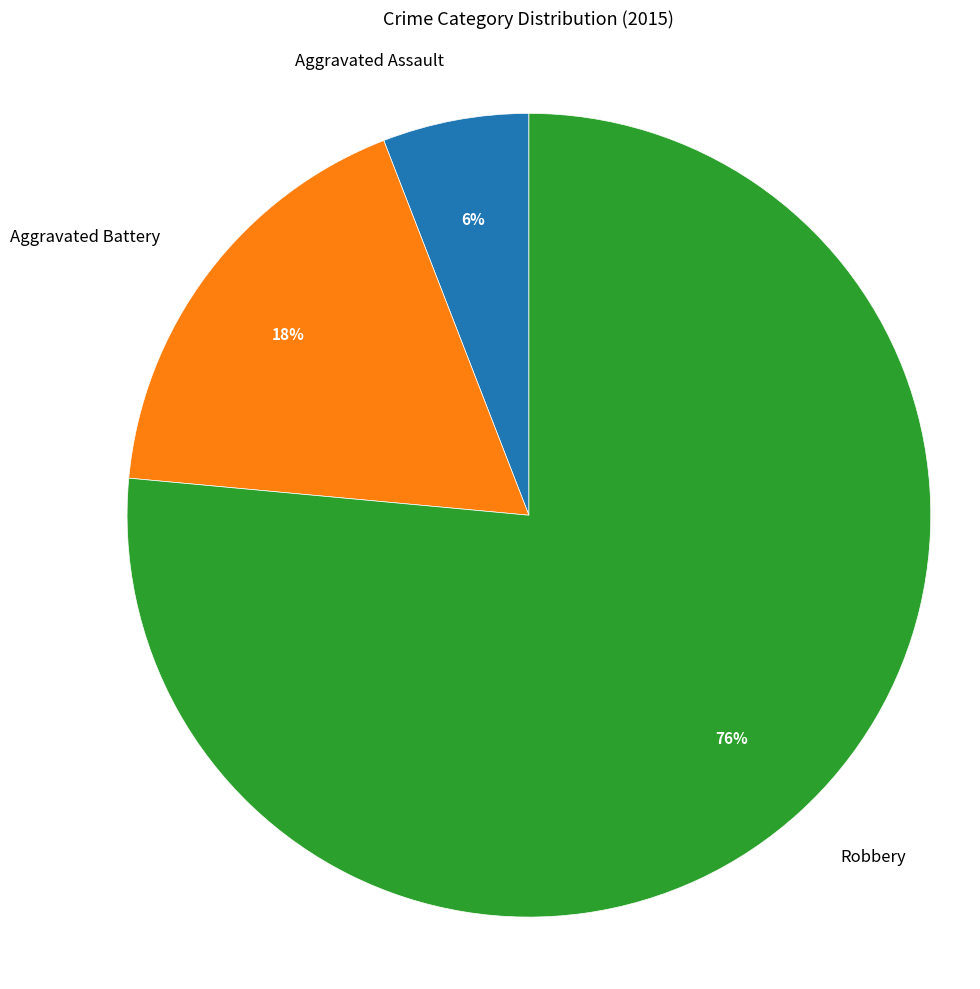

Is there any slice that represents more than half of the pie?

Yes